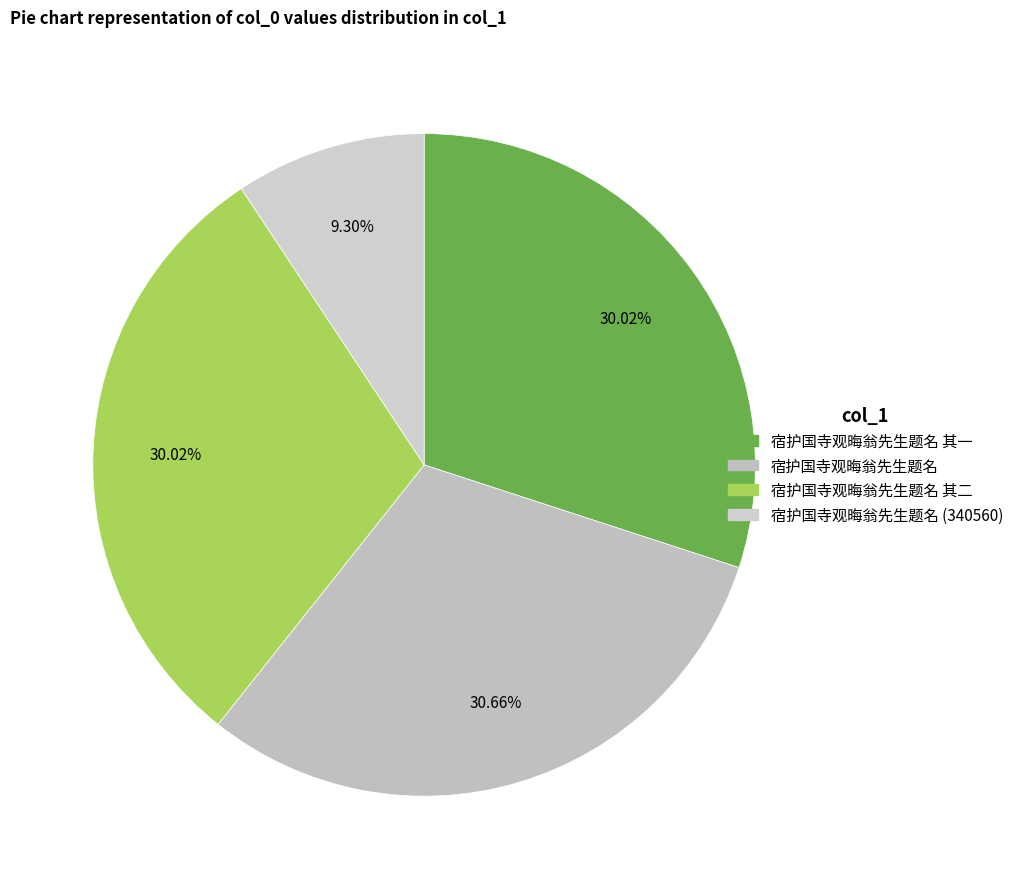

Is the sum of 宿护国寺观晦翁先生题名 and 宿护国寺观晦翁先生题名 (340560) greater than half?

No